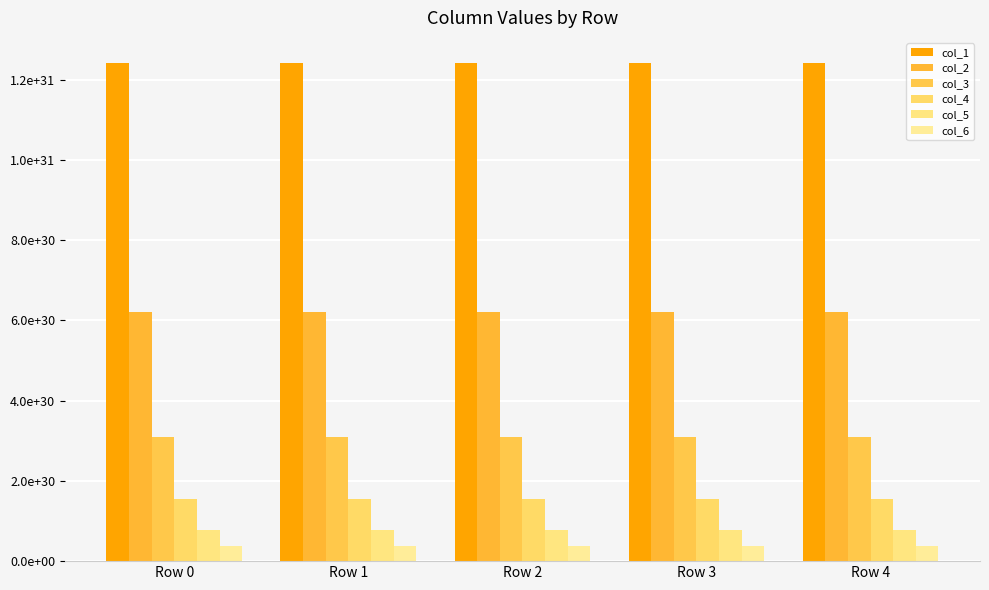

How many values in the col_2 series are below 6208395107011960547593003466752?

2